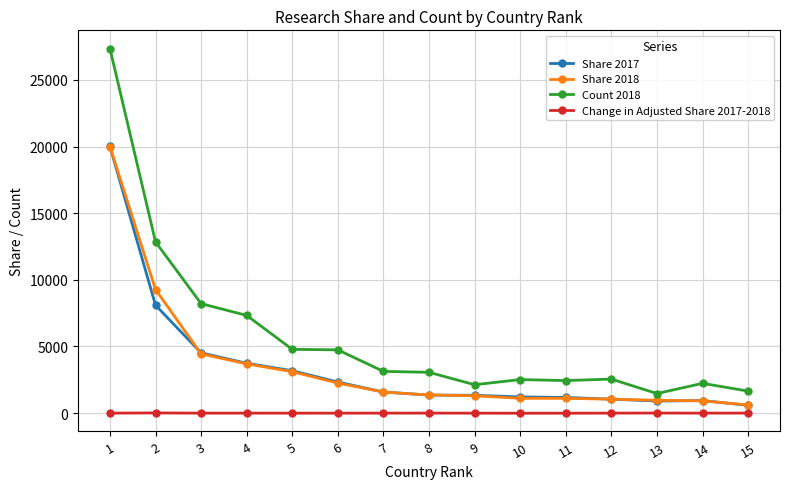

Which series has the widest spread of values?

Count 2018